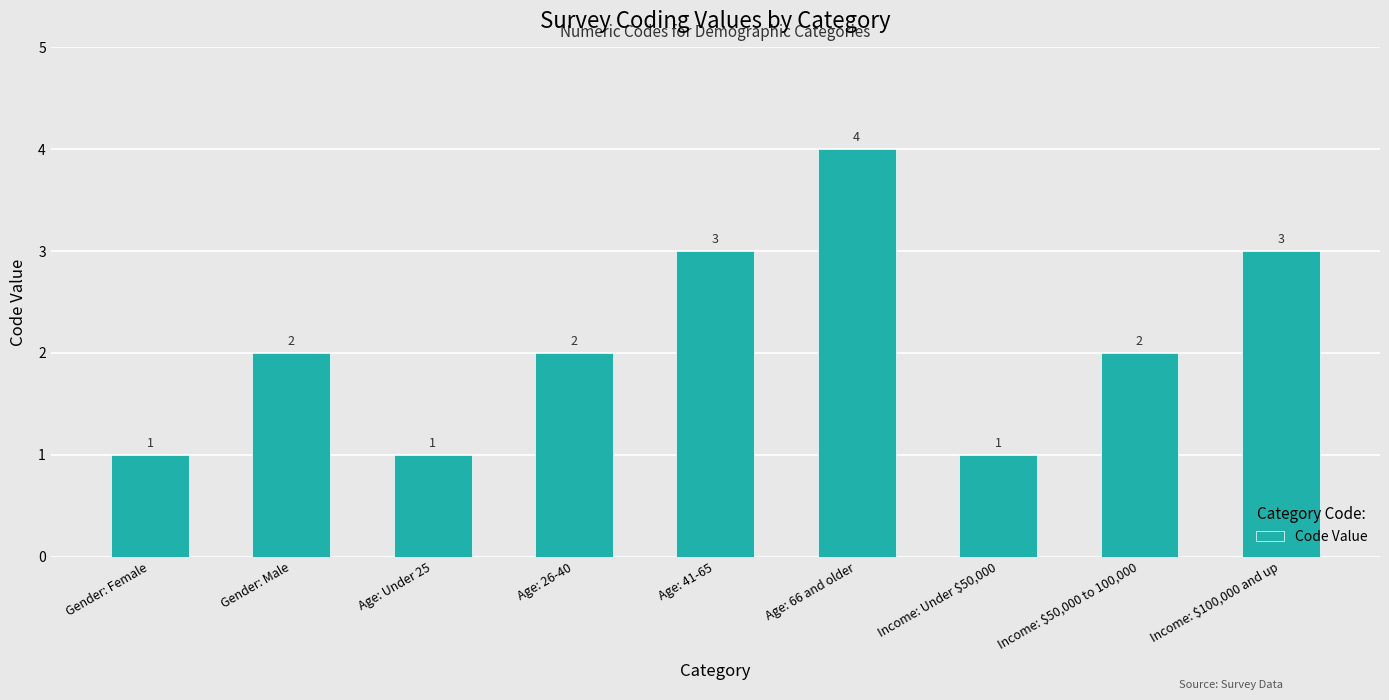

What is the label of the 3rd bar from the right?

Income: Under $50,000